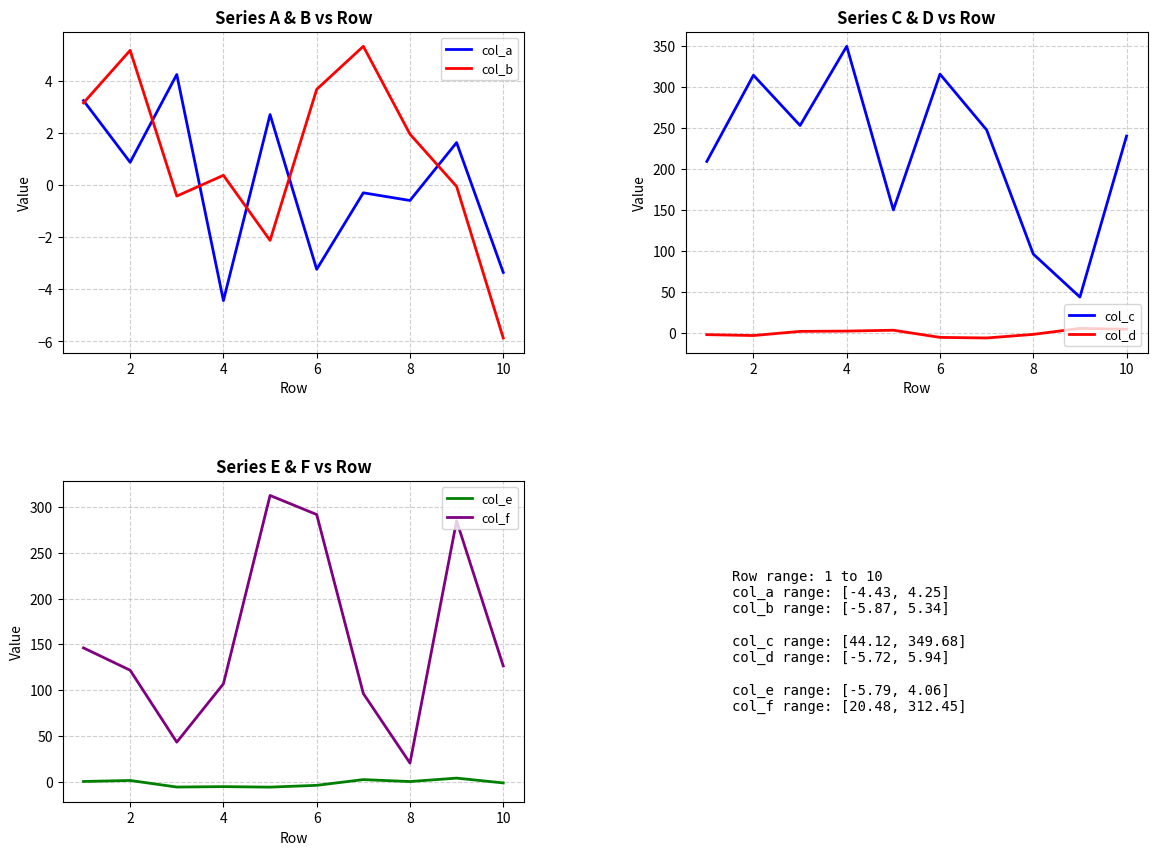

Is it true that col_b equals -5.9 at 10?

True